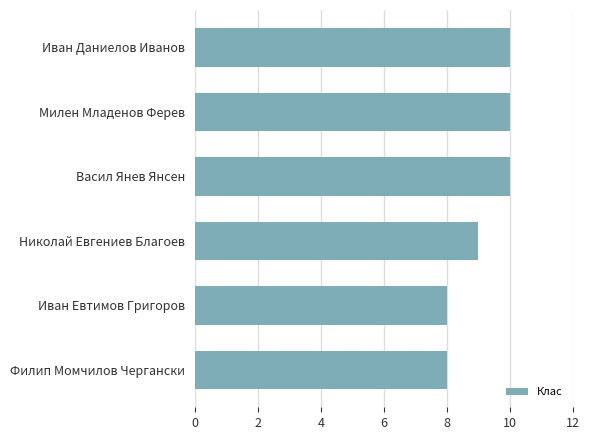

What is the label of the 5th bar from the top?

Иван Евтимов Григоров